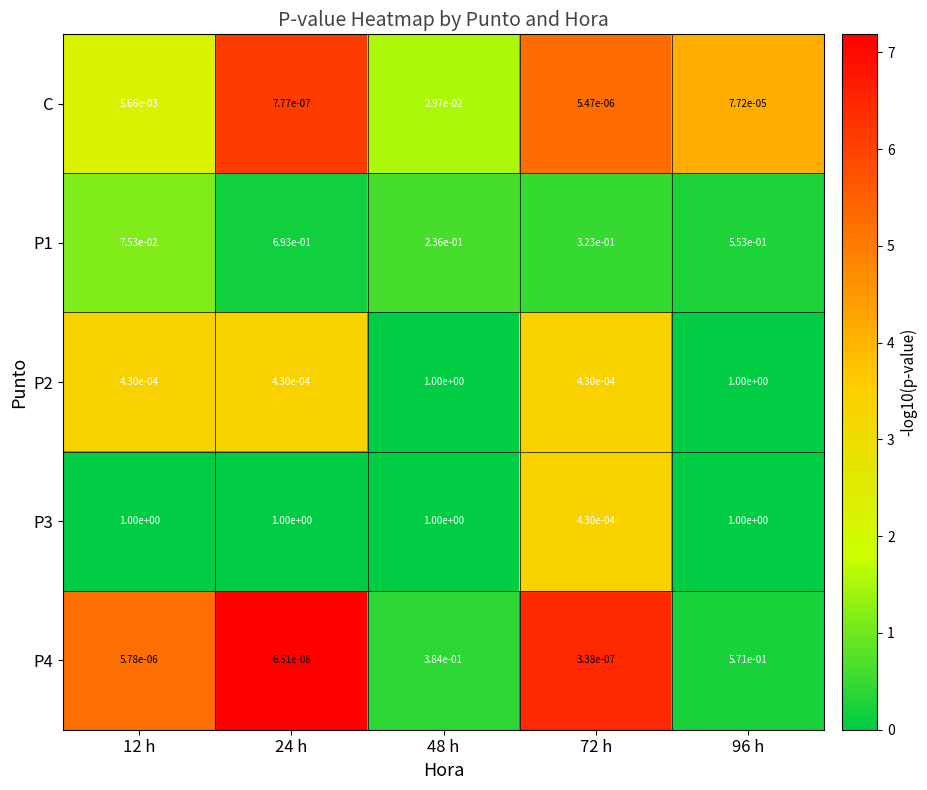

Is the value of P4 at 24 h greater than the value of P2 at 24 h?

No